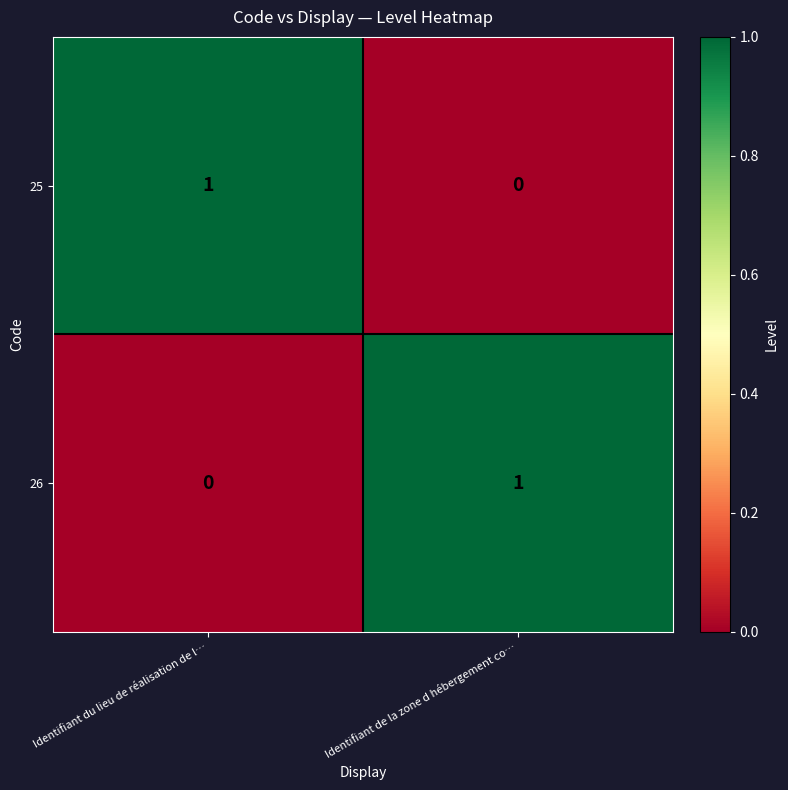

Is the value of 26 at Identifiant du lieu de réalisation de l… greater than the value of 25 at Identifiant du lieu de réalisation de l…?

No